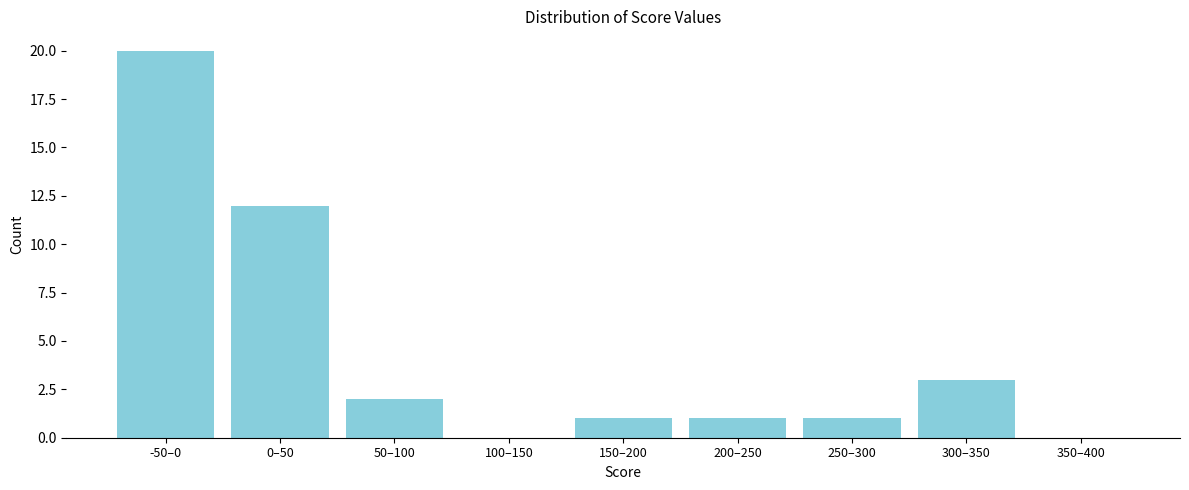

Reading right to left, what are all the values shown in this chart?

350–400=0	300–350=3	250–300=1	200–250=1	150–200=1	100–150=0	50–100=2	0–50=12	-50–0=20